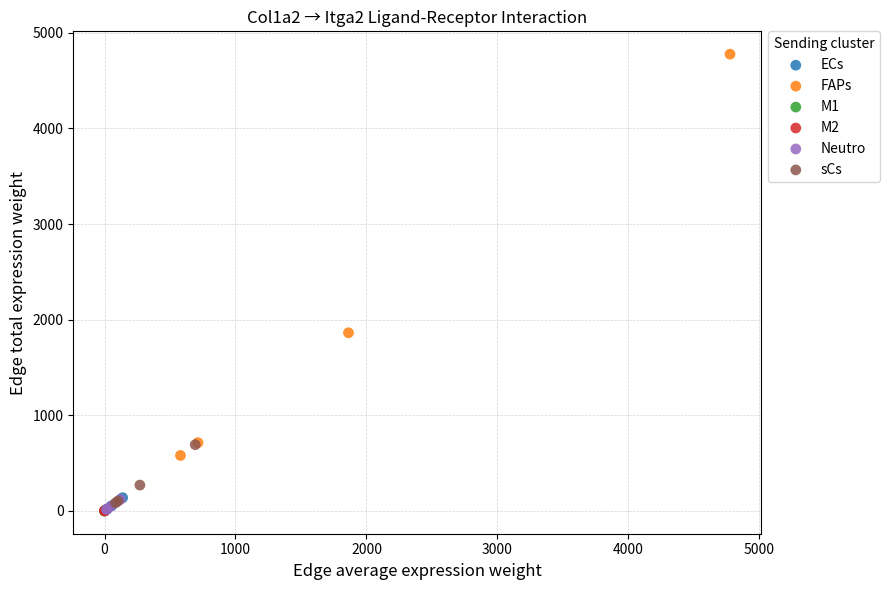

What are all the series names shown in the legend?

ECs, FAPs, M1, M2, Neutro, sCs